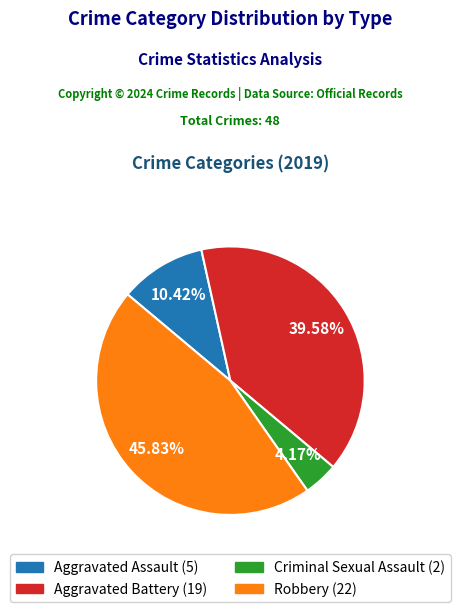

To the nearest percent, what is the difference between the Criminal Sexual Assault and Aggravated Battery slice percentages?

35%